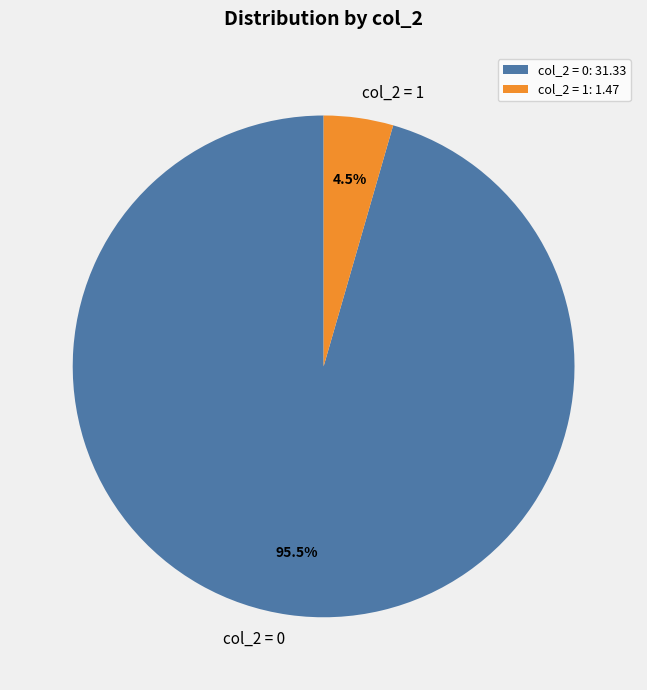

Is there a majority slice in this chart?

Yes